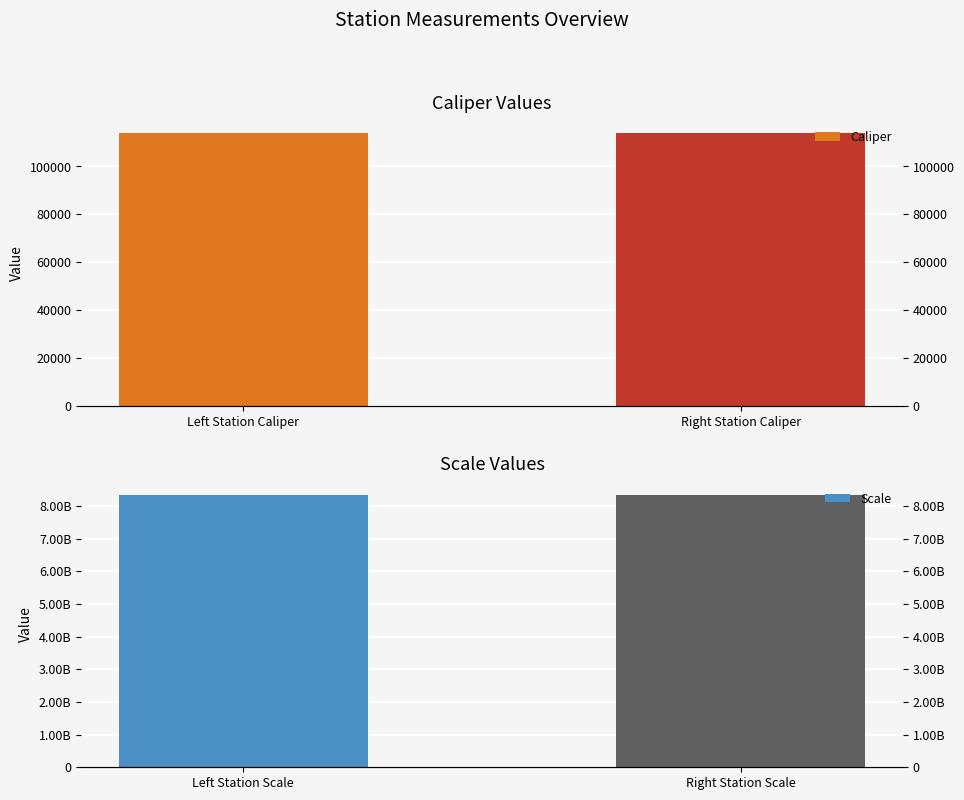

Reading left to right, transcribe all the data shown in this chart.

Caliper: 113932	113954
Scale: 8340107097	8340107091